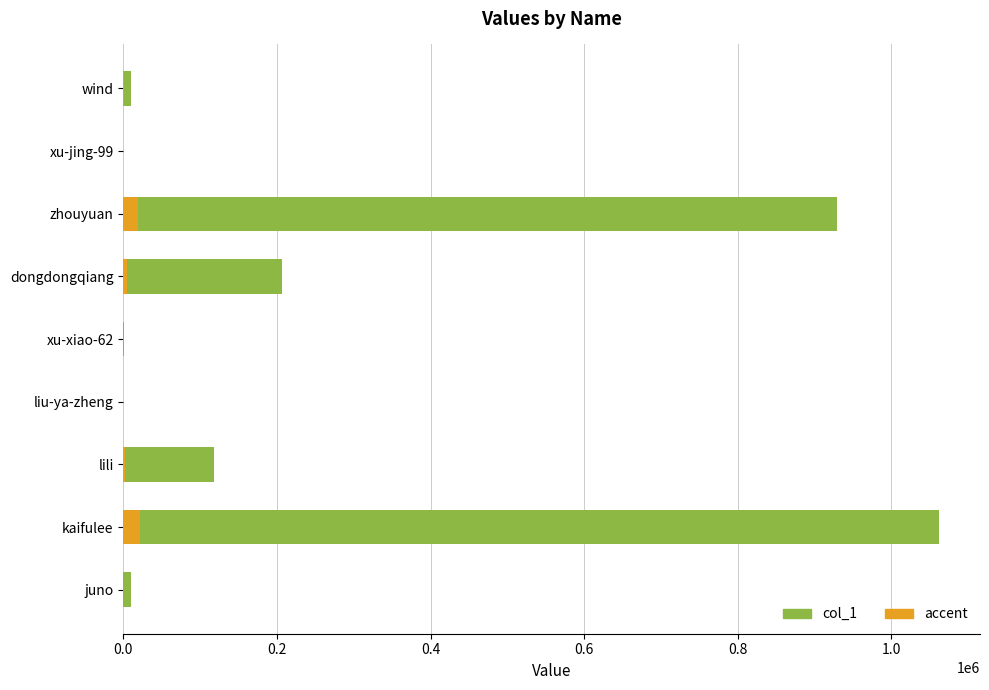

Are the bars horizontal?

Yes